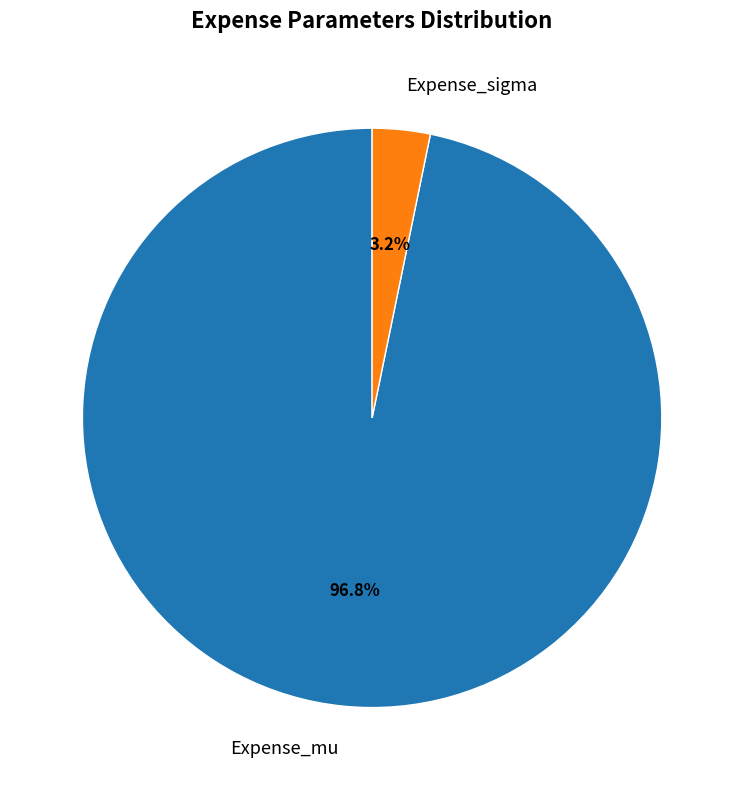

How many slices are in this pie chart?

2